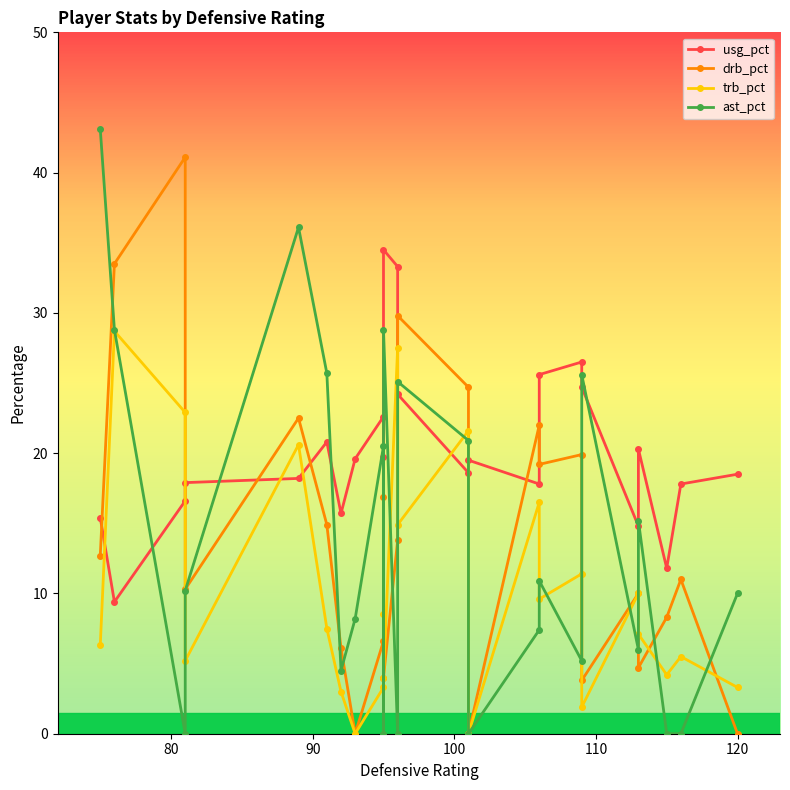

The usg_pct series shows 28.3 at 20. True or false?

False